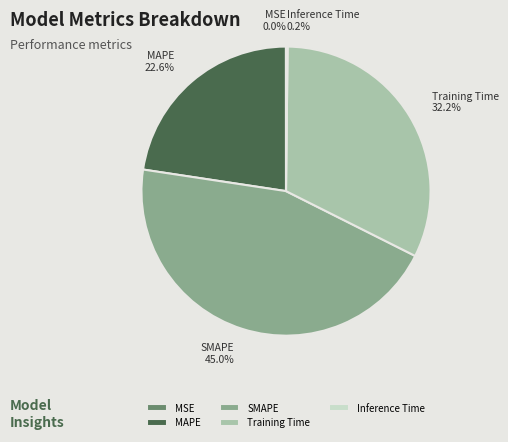

Is it true that Training Time is 32% of the pie?

True